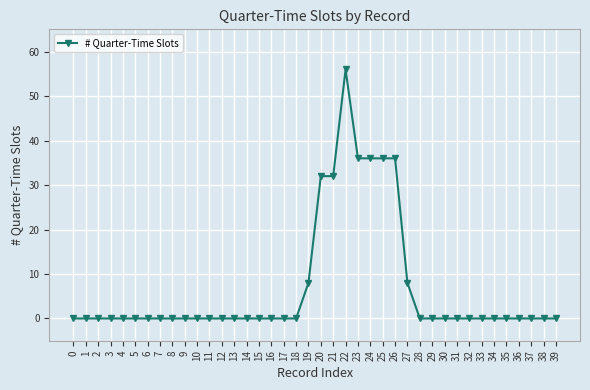

Reading left to right, extract all data points from this chart.

0=0	1=0	2=0	3=0	4=0	5=0	6=0	7=0	8=0	9=0	10=0	11=0	12=0	13=0	14=0	15=0	16=0	17=0	18=0	19=8	20=32	21=32	22=56	23=36	24=36	25=36	26=36	27=8	28=0	29=0	30=0	31=0	32=0	33=0	34=0	35=0	36=0	37=0	38=0	39=0